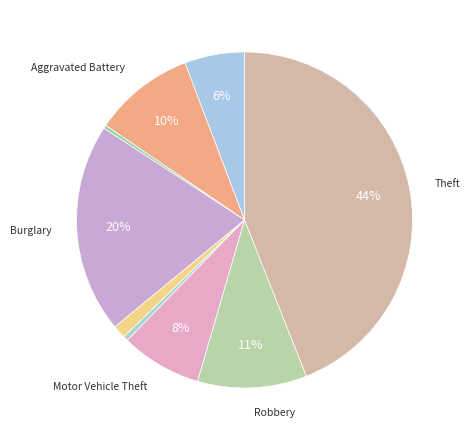

How many slices are in this pie chart?

9